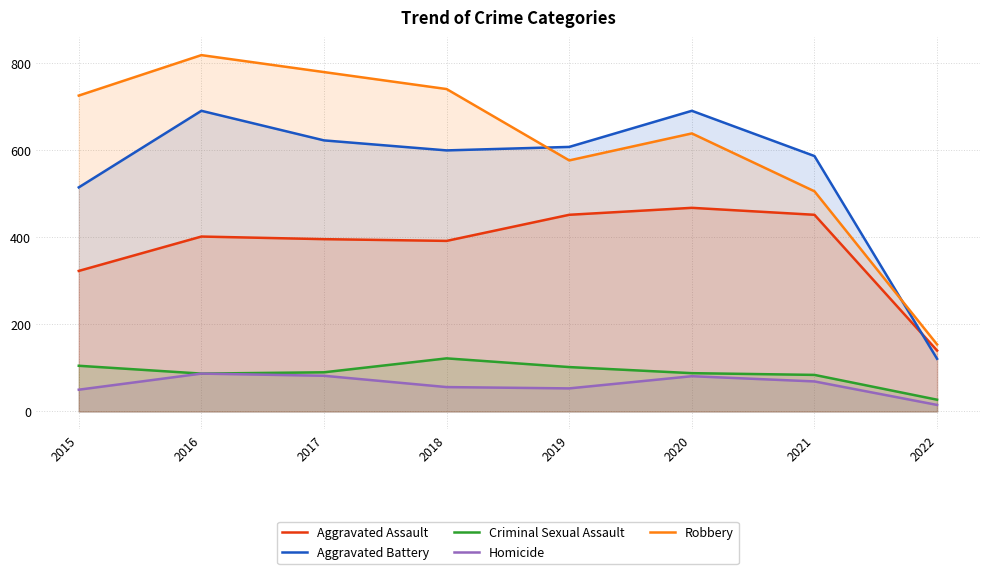

True or false: Aggravated Assault has a value of 592 at 2019.

False